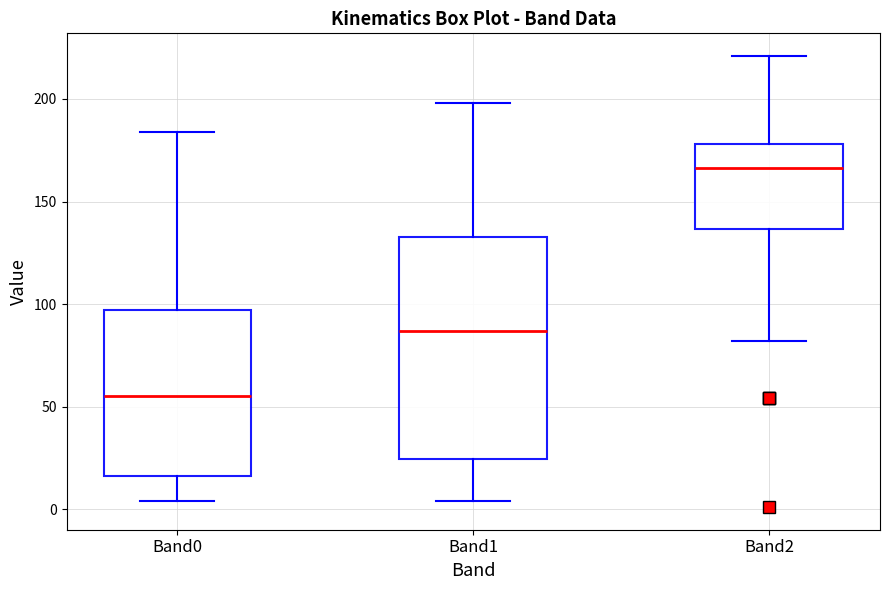

Reading left to right, read every box against the y-axis: the position of its median line, the range the box covers, and the ends of its whiskers. The values are not printed on the chart, so give them approximately, as read against the axis.

Band0: median 55, box 15 to 95, whiskers 5 to 185
Band1: median 85, box 25 to 135, whiskers 5 to 200
Band2: median 165, box 135 to 180, whiskers 80 to 220